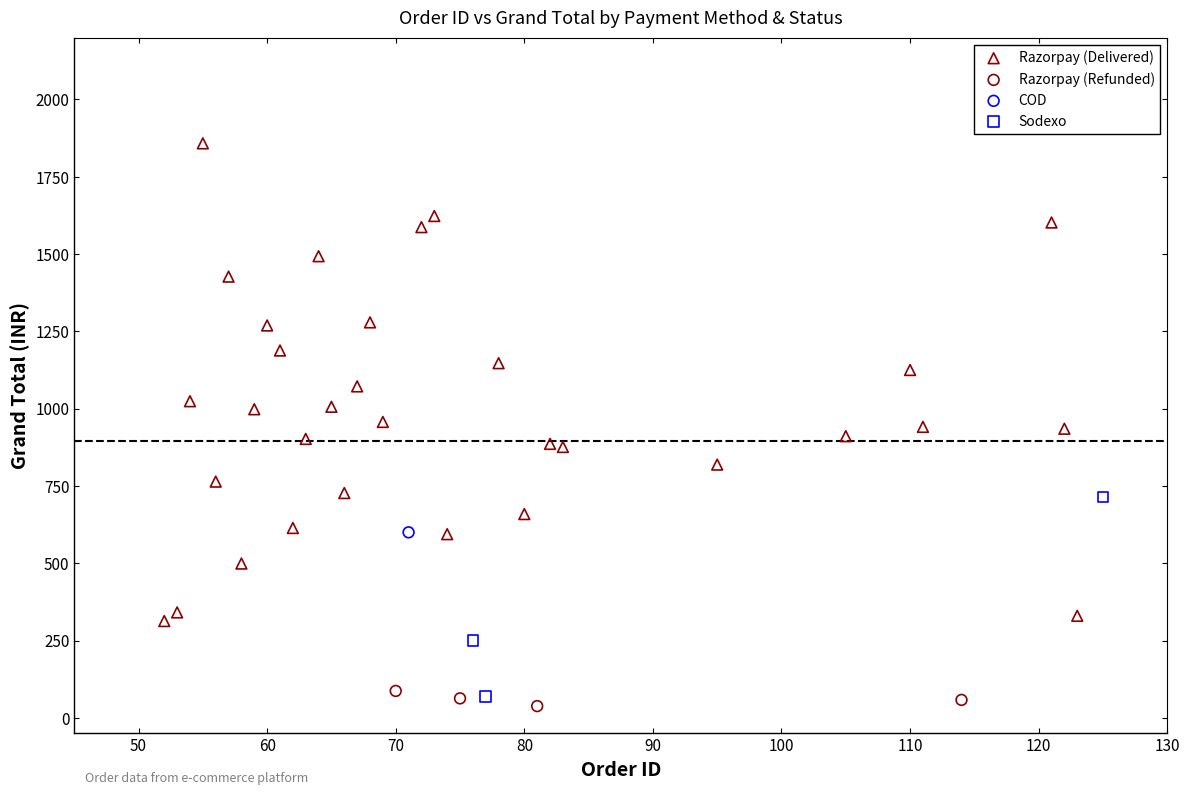

Which series reaches the maximum Y coordinate?

Razorpay (Delivered)